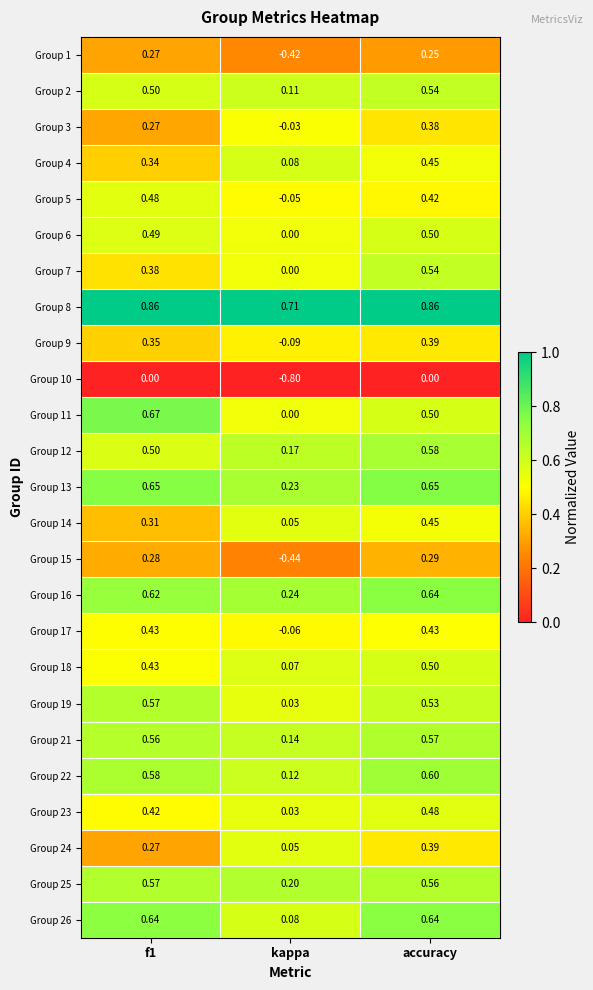

Is the value of Group 14 at accuracy greater than the value of Group 23 at kappa?

Yes